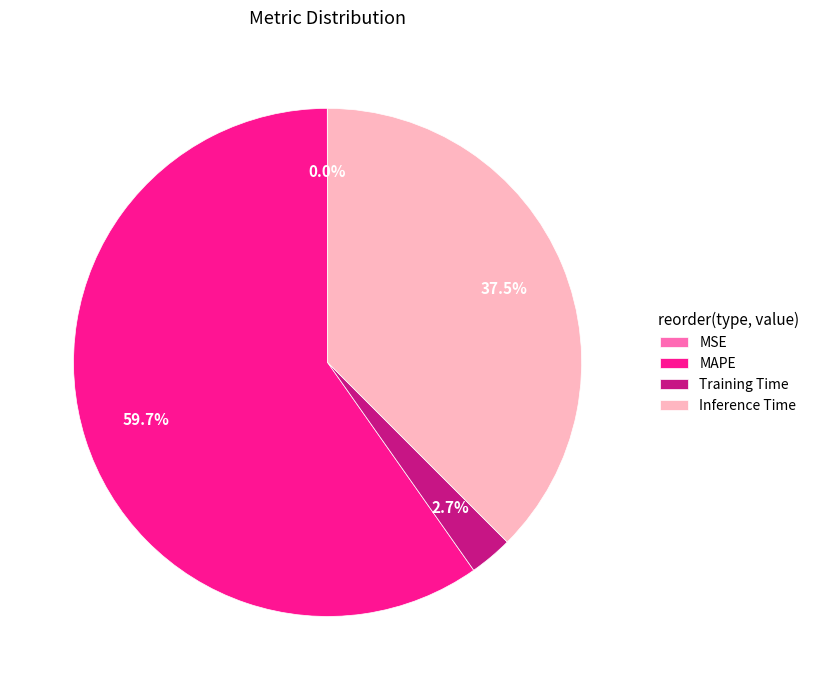

Which category has the biggest portion of the pie?

MAPE